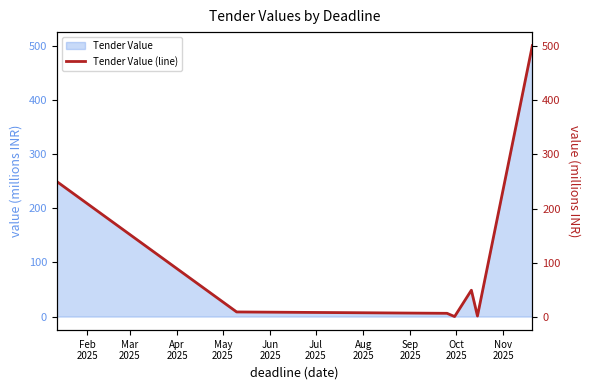

The chart shows a value of 9.9 at Apr
2025. True or false?

False